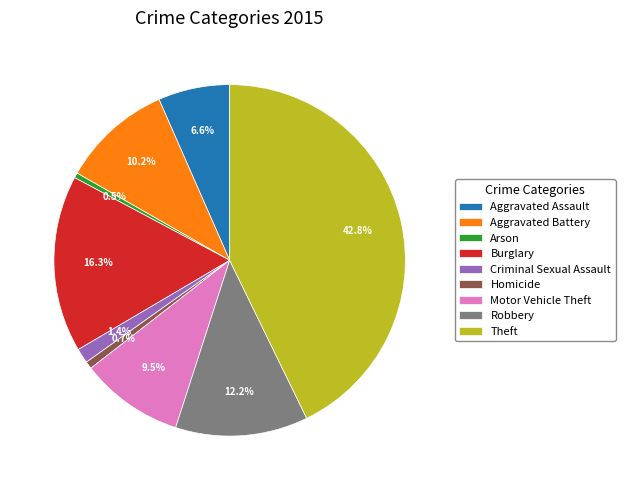

True or false: Burglary accounts for 27% of the total.

False